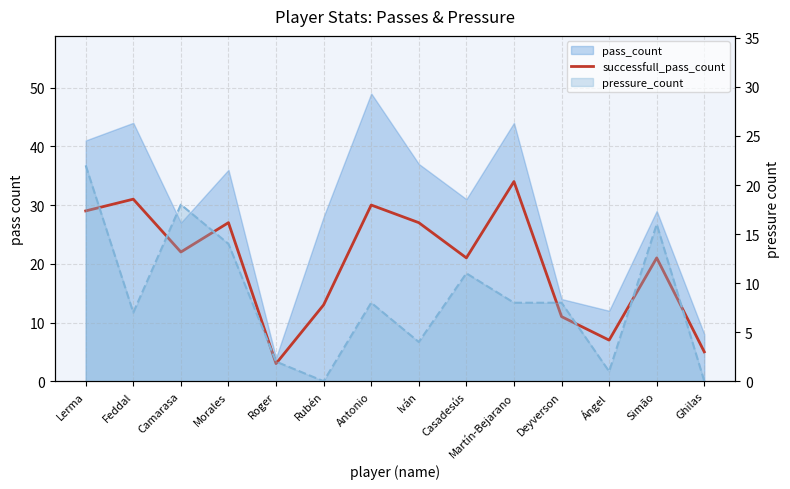

The value at Ángel is 10. True or false?

False